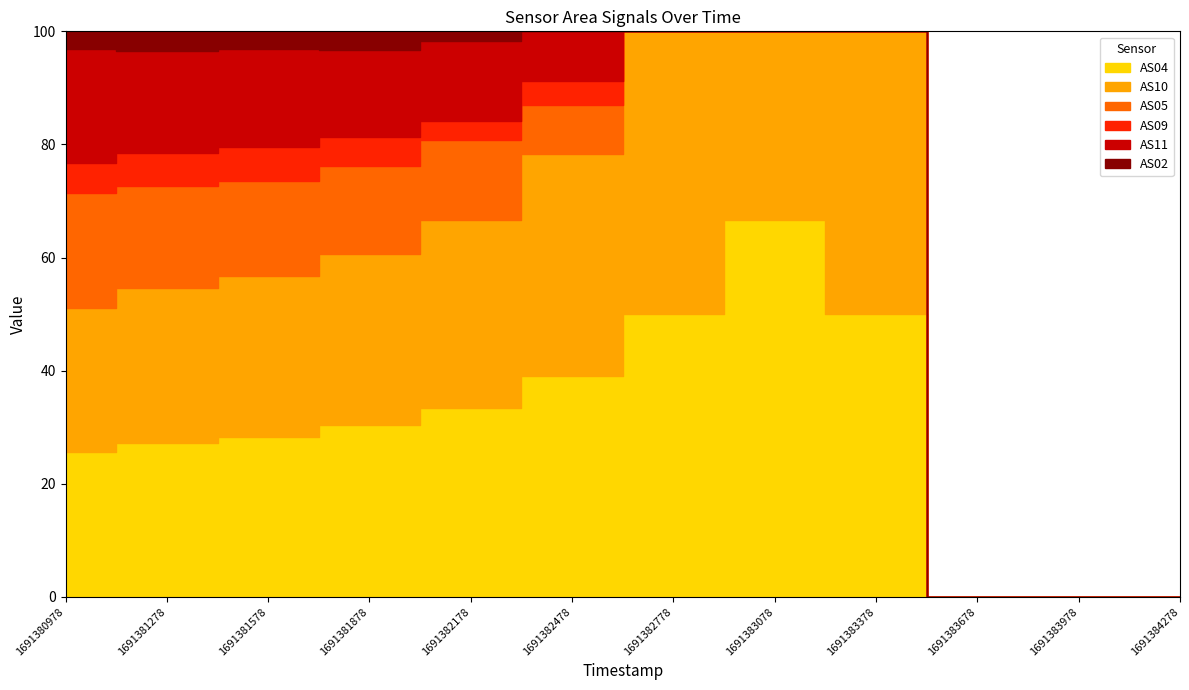

Reading left to right, list all the values displayed in this chart.

AS04: 433	217	101	47	19	9	4	2	1	0	0	0
AS10: 433	217	101	47	19	9	4	1	1	0	0	0
AS05: 344	144	60	24	8	2	0	0	0	0	0	0
AS09: 89	46	21	8	2	1	0	0	0	0	0	0
AS11: 342	144	62	24	8	2	0	0	0	0	0	0
AS02: 54	27	11	5	1	0	0	0	0	0	0	0